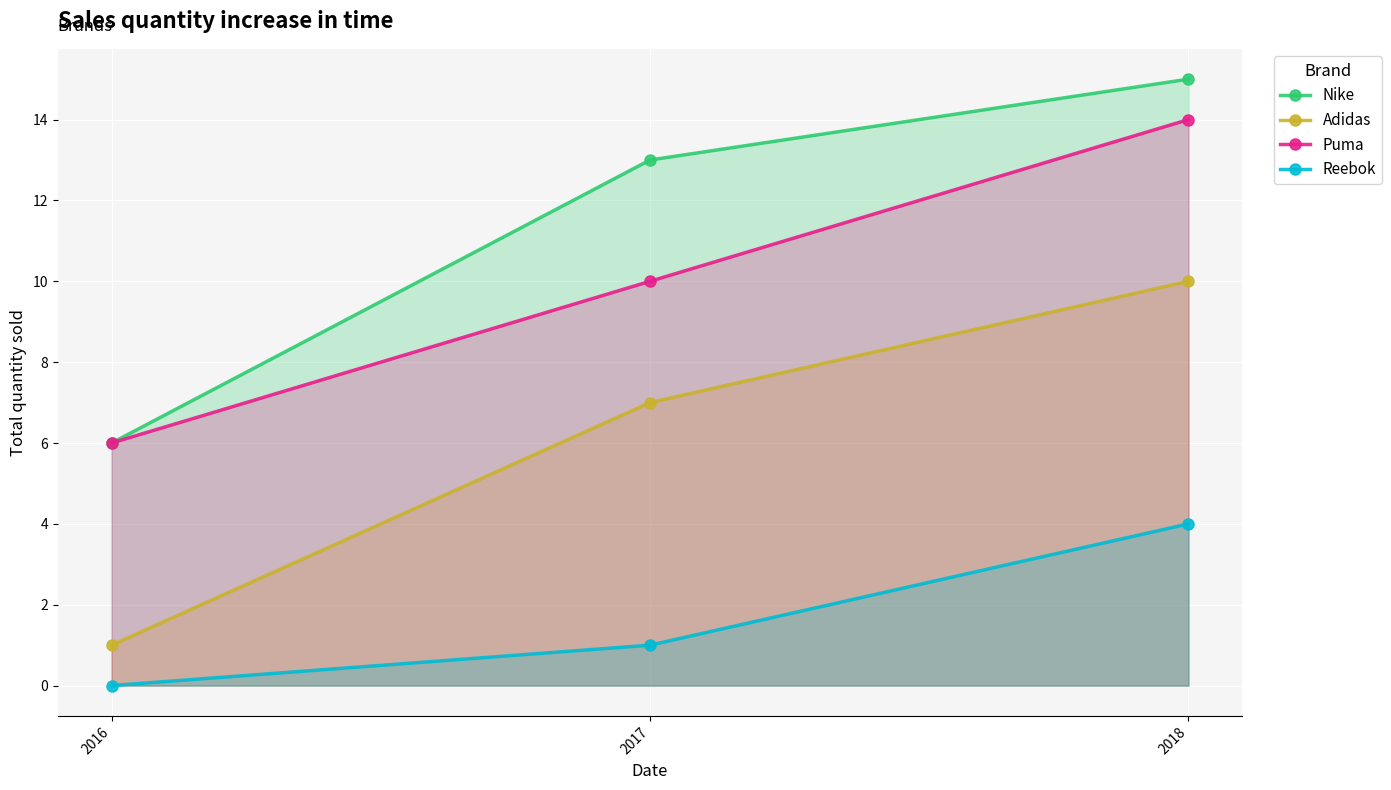

Where does the Puma series first go above 10?

2018